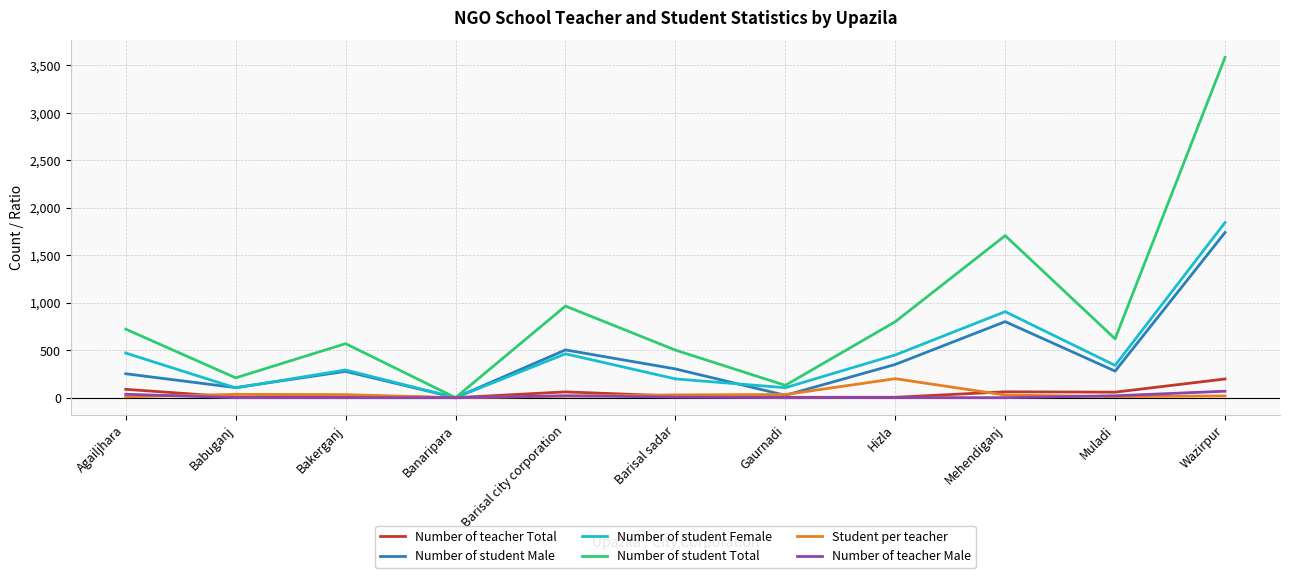

Where does the Student per teacher series first go above 27?

Babuganj